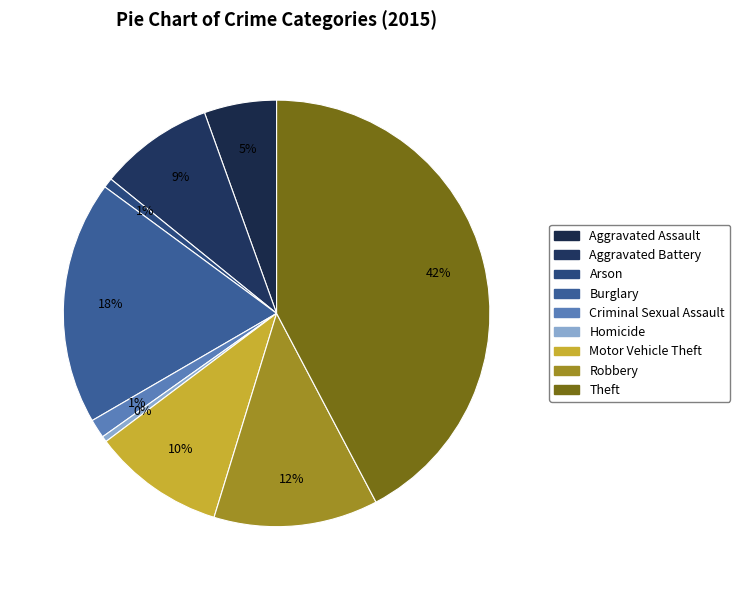

Which category has the biggest portion of the pie?

Theft